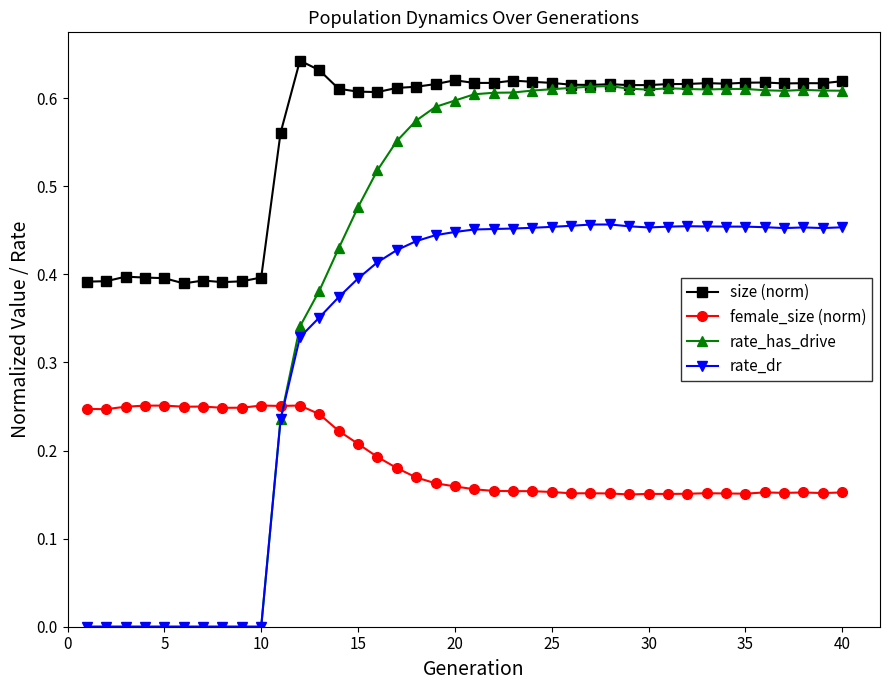

True or false: size (norm) has more than 2 points higher than both neighbors.

True